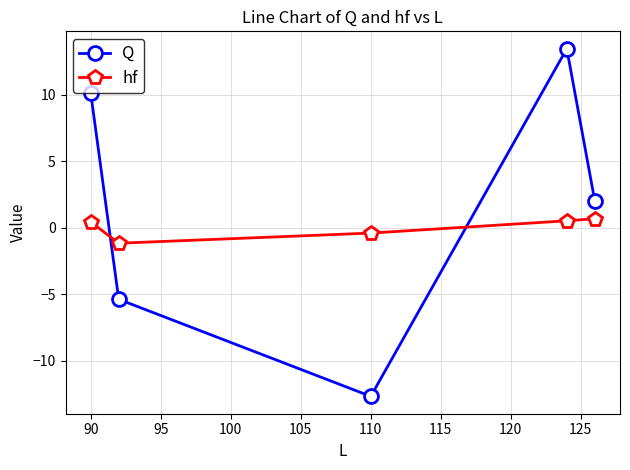

In Q, how many points are higher than both neighbors (excluding endpoints)?

1